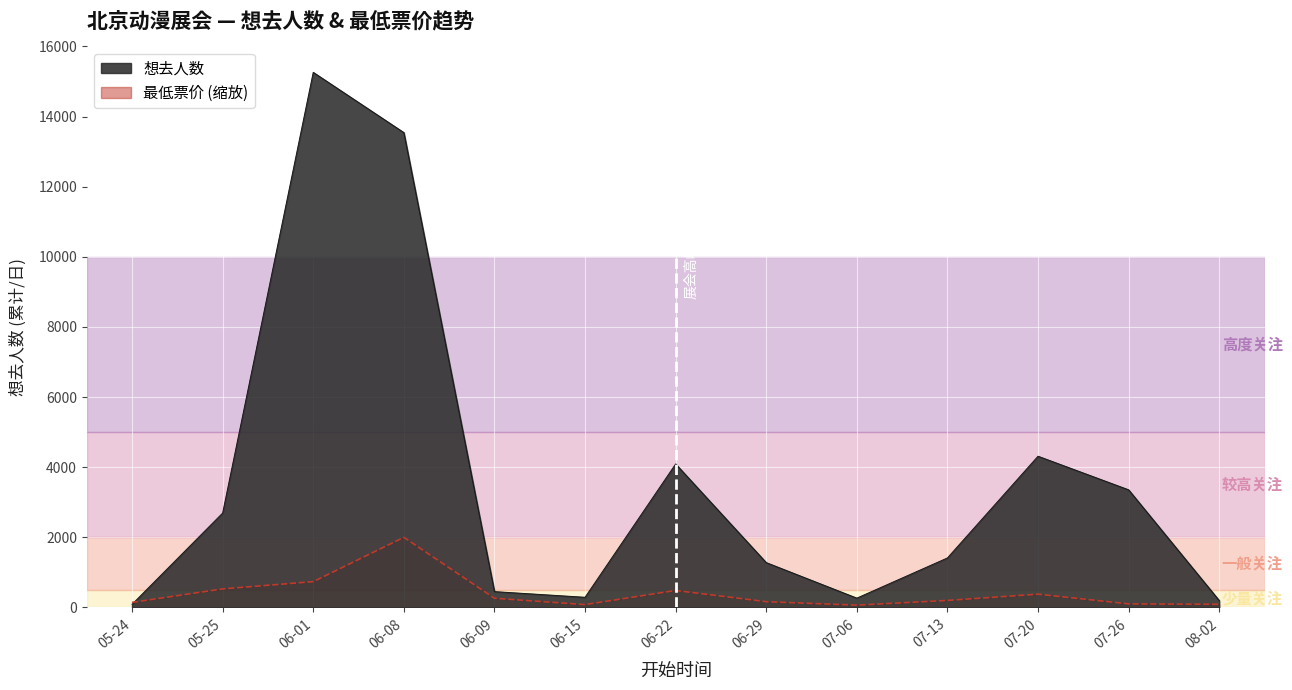

Read the 最低票价 value at 05-25.

529.8